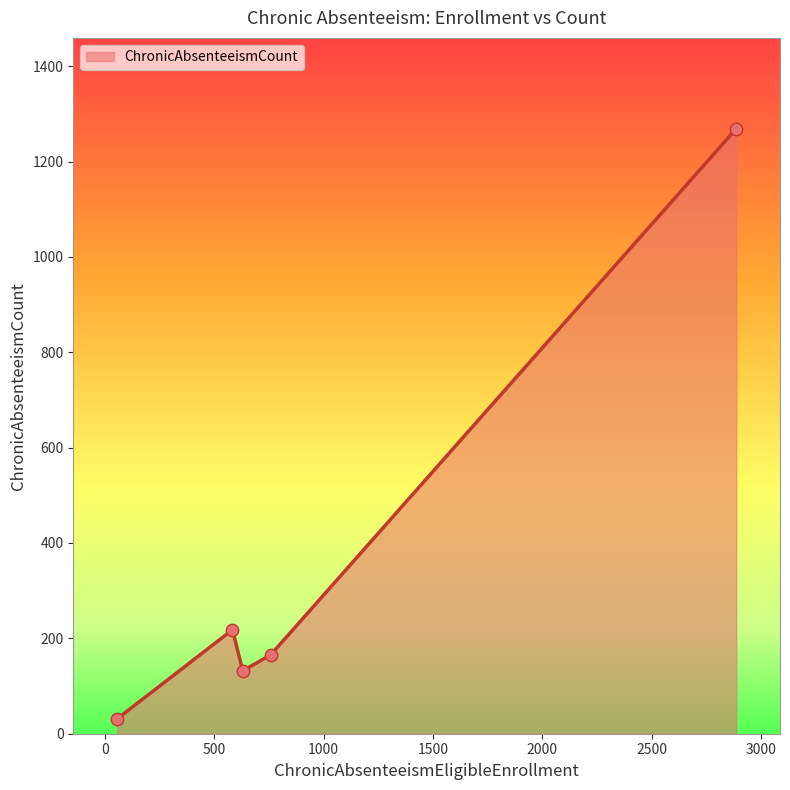

What is the greatest value displayed?

1269